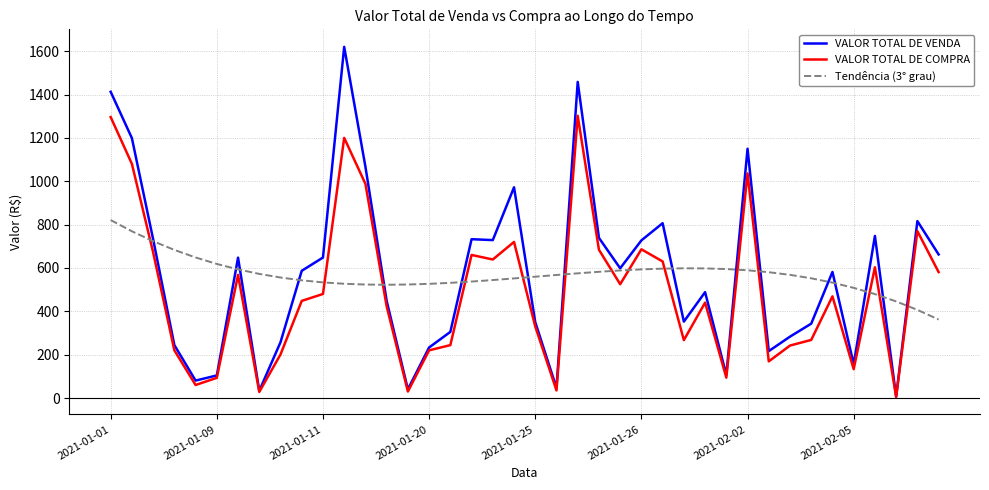

At how many categories does at least one series exceed 936?

7